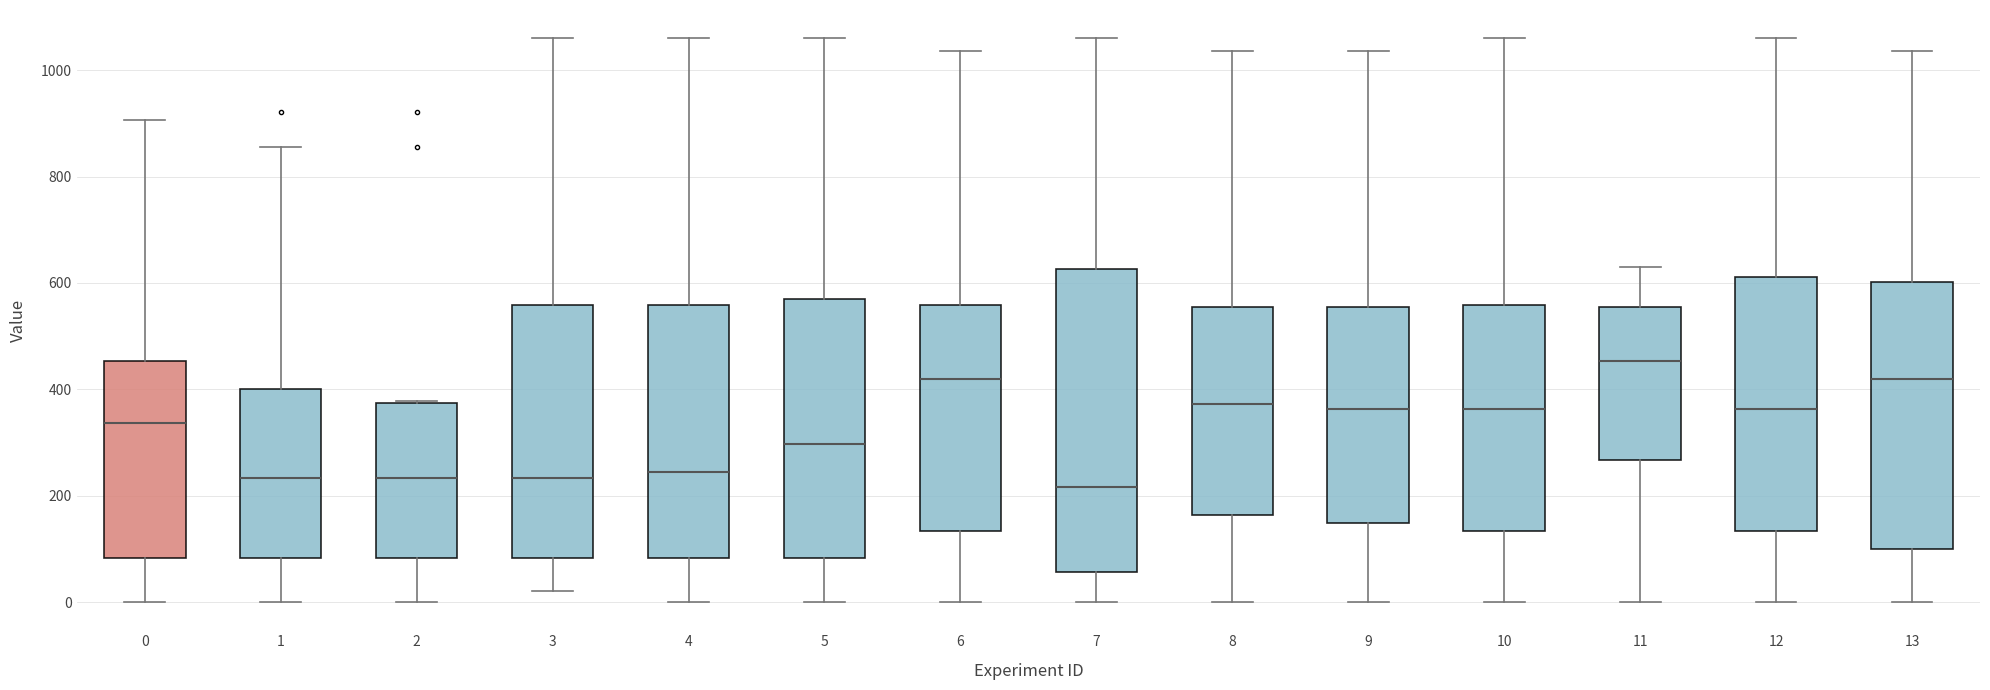

Comparing the boxes themselves (not the whiskers), which one is the tallest?

7